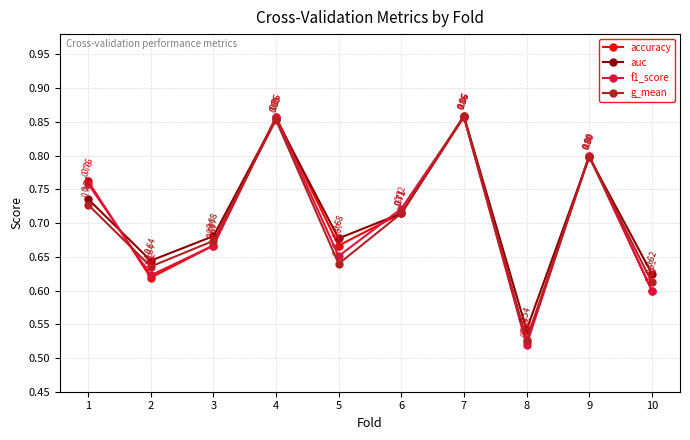

What is the difference between the maximum and minimum values in the f1_score series?

0.3